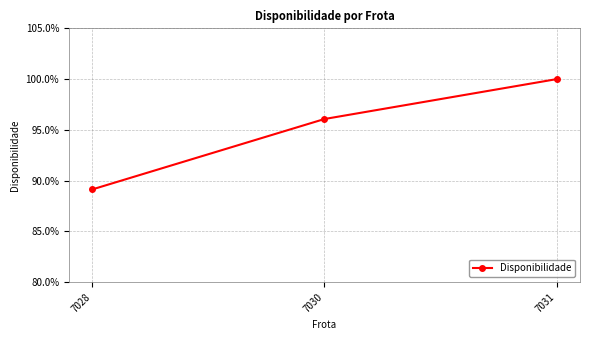

What is the difference between the maximum and minimum values?

0.1